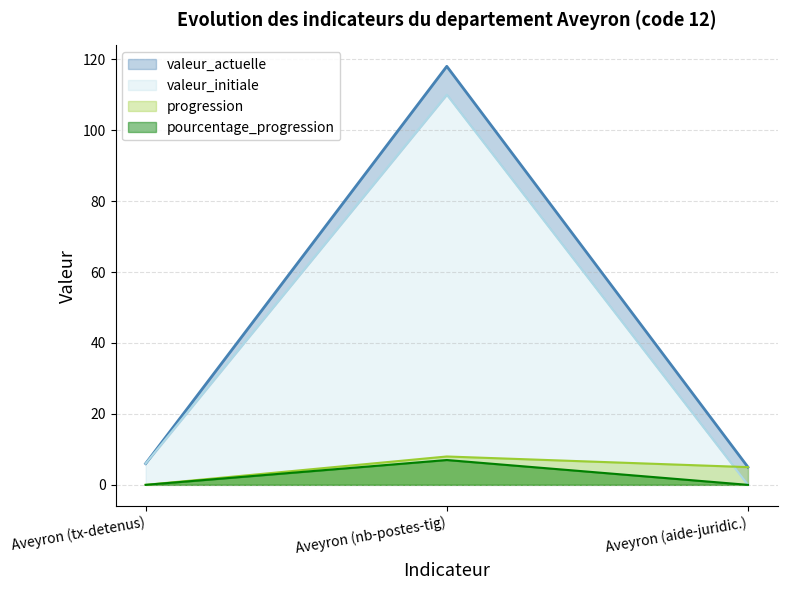

True or false: pourcentage_progression has a value of 0 at Aveyron (tx-detenus).

True